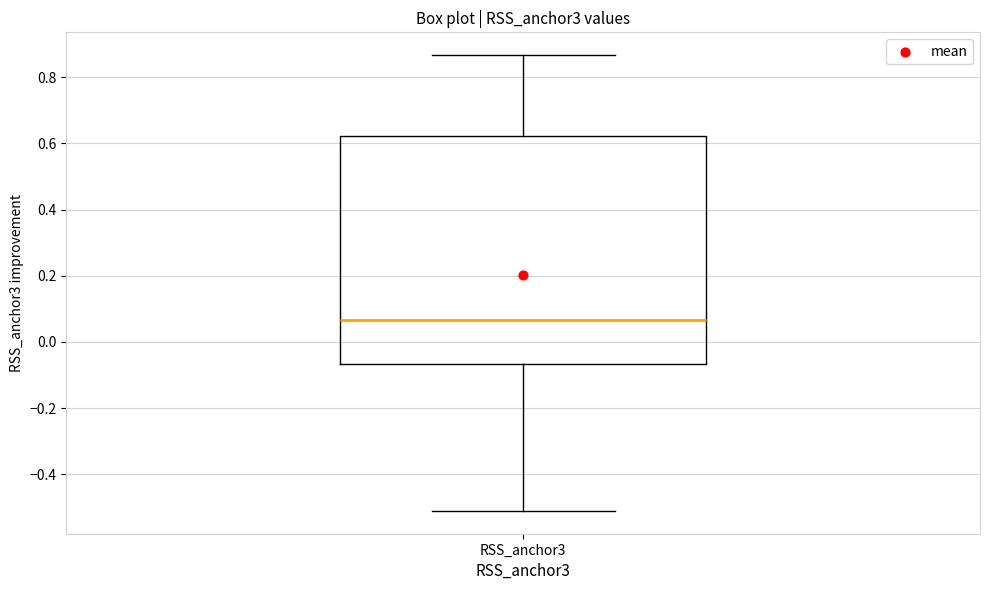

Read this box plot against the y-axis: the position of the median line, the range covered by the box, and the ends of both whiskers. The values are not printed on the chart, so give them approximately, as read against the axis.

median 0.06, box -0.06 to 0.62, whiskers -0.52 to 0.86